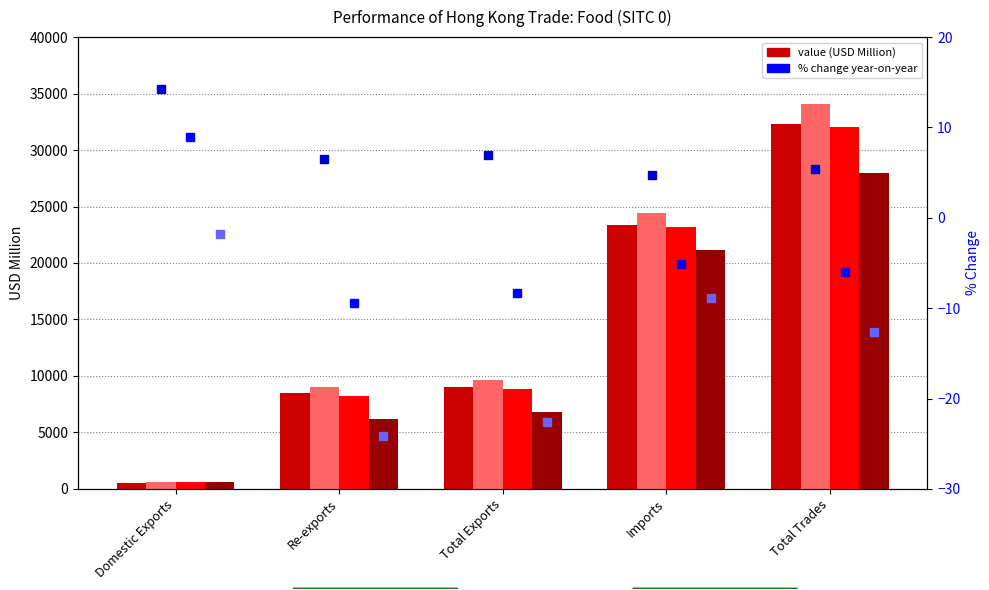

Is it true that 2017 equals 8489.6 at Re-exports?

True